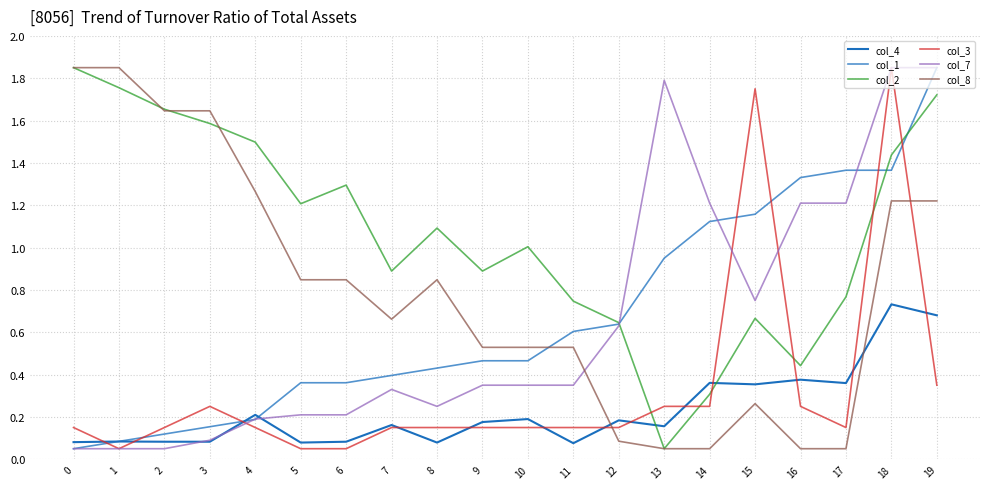

Is the value of col_7 at 8 greater than the value of col_4 at 10?

Yes